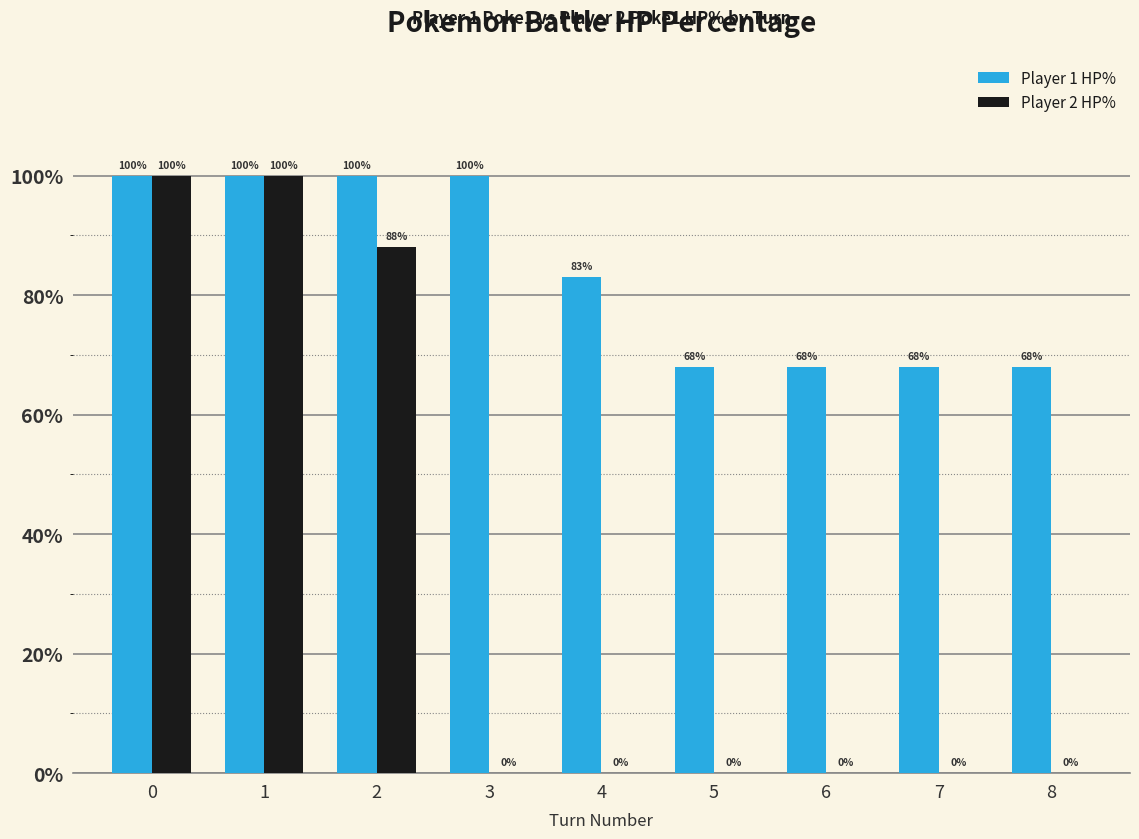

Reading left to right, what are all the values shown in this chart?

Player 1 HP%: 0=100	1=100	2=100	3=100	4=83	5=68	6=68	7=68	8=68
Player 2 HP%: 0=100	1=100	2=88	3=0	4=0	5=0	6=0	7=0	8=0